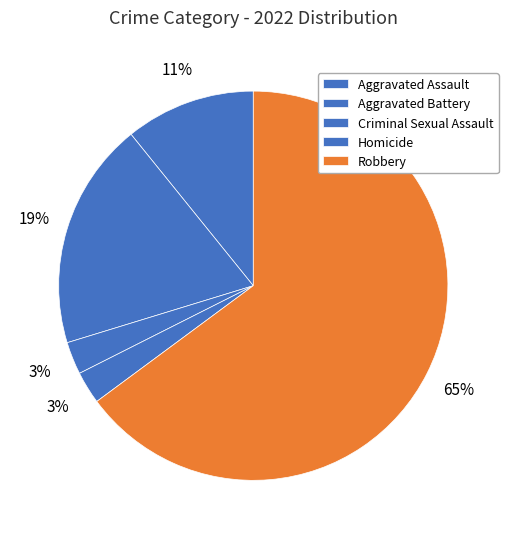

Is it true that Aggravated Assault is 1% of the pie?

False